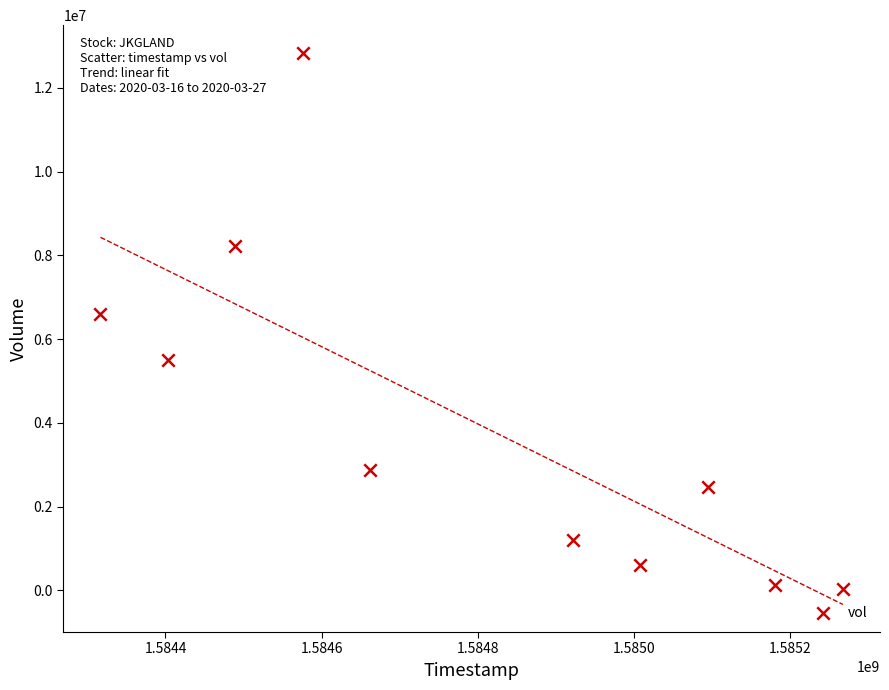

What Y value in the scatter plot is closest to 6430950?

6594500